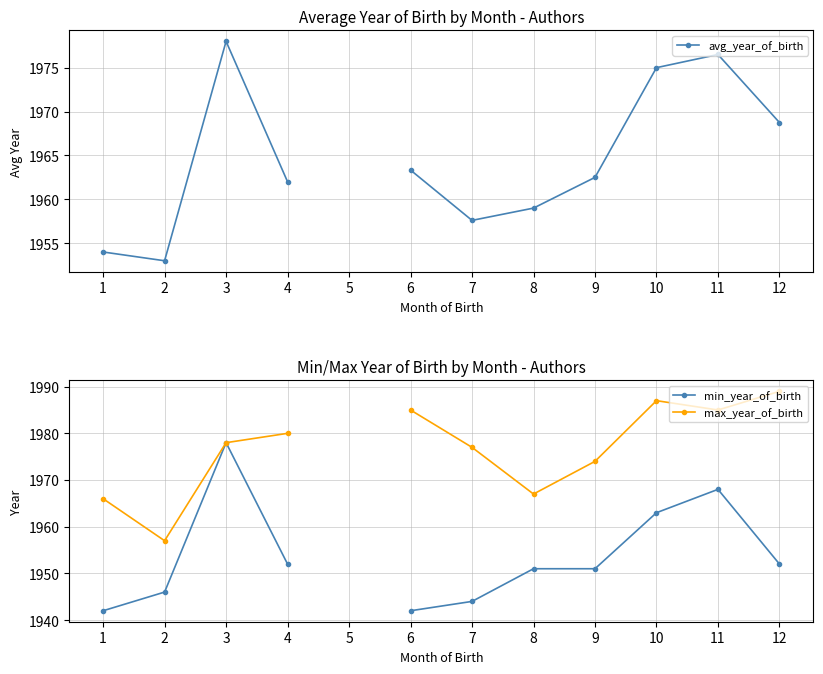

What is the value of the max_year_of_birth point at the 6th from the left?

1985.0